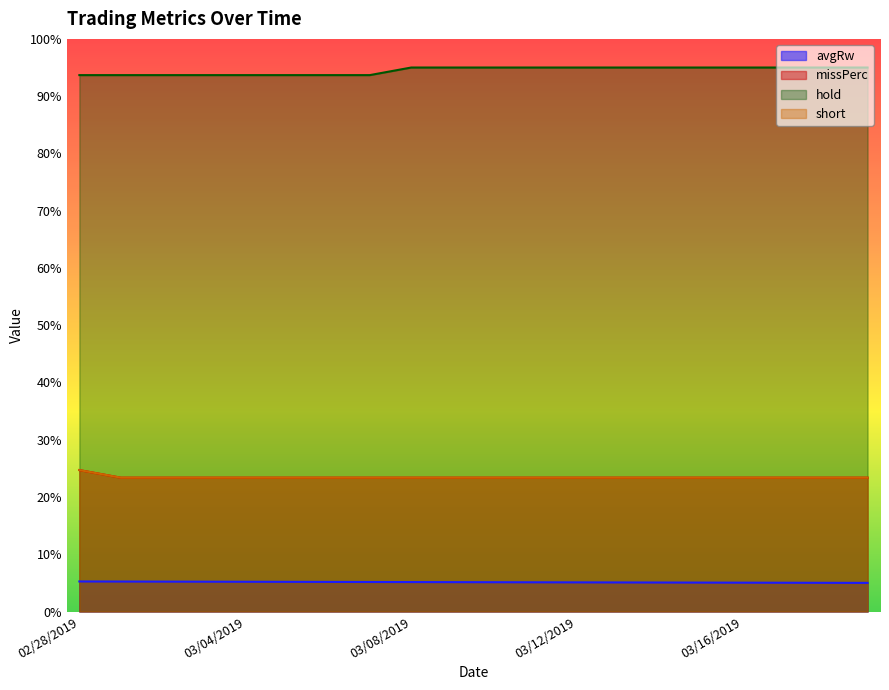

What is the label of the 10th point from the left?

03/09/2019